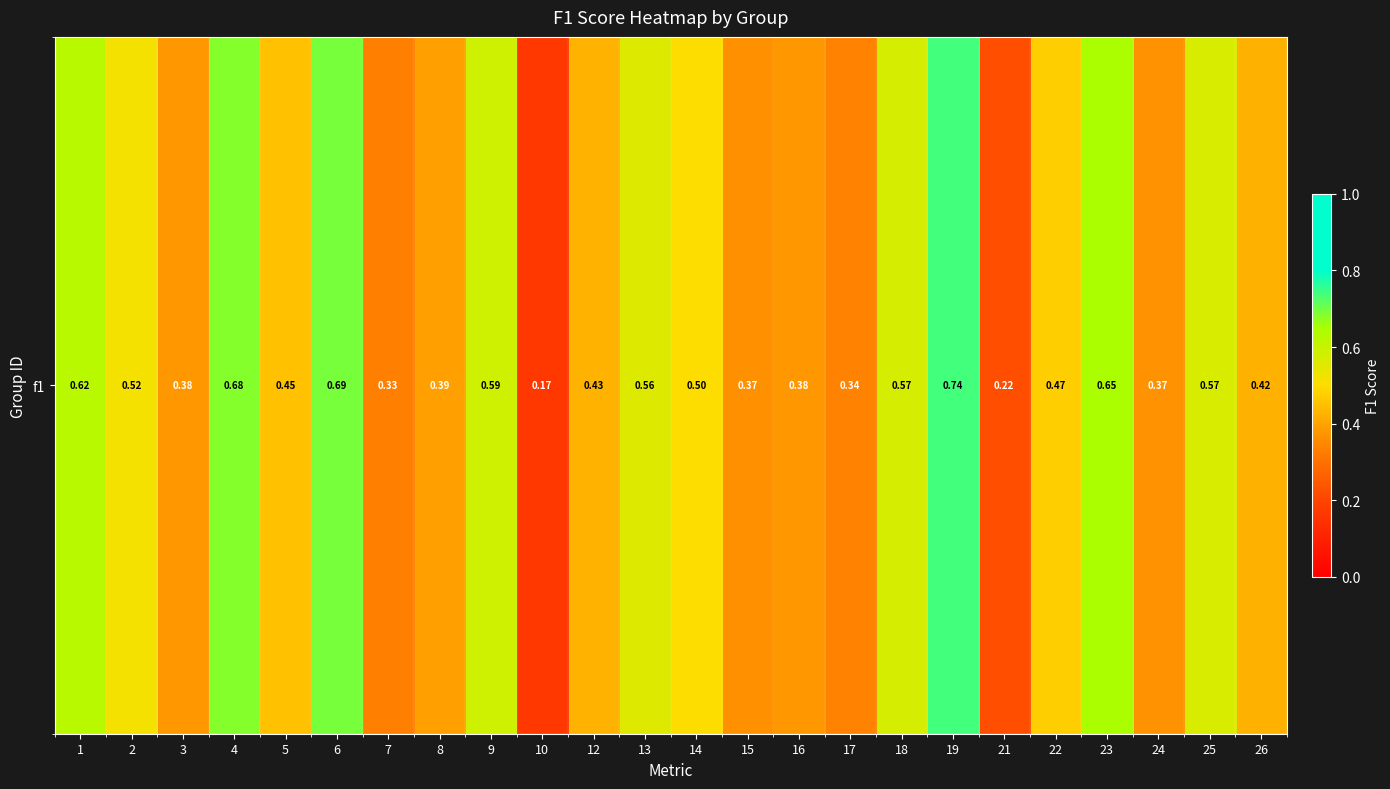

What is the change in value from 5 to 7?

-0.1